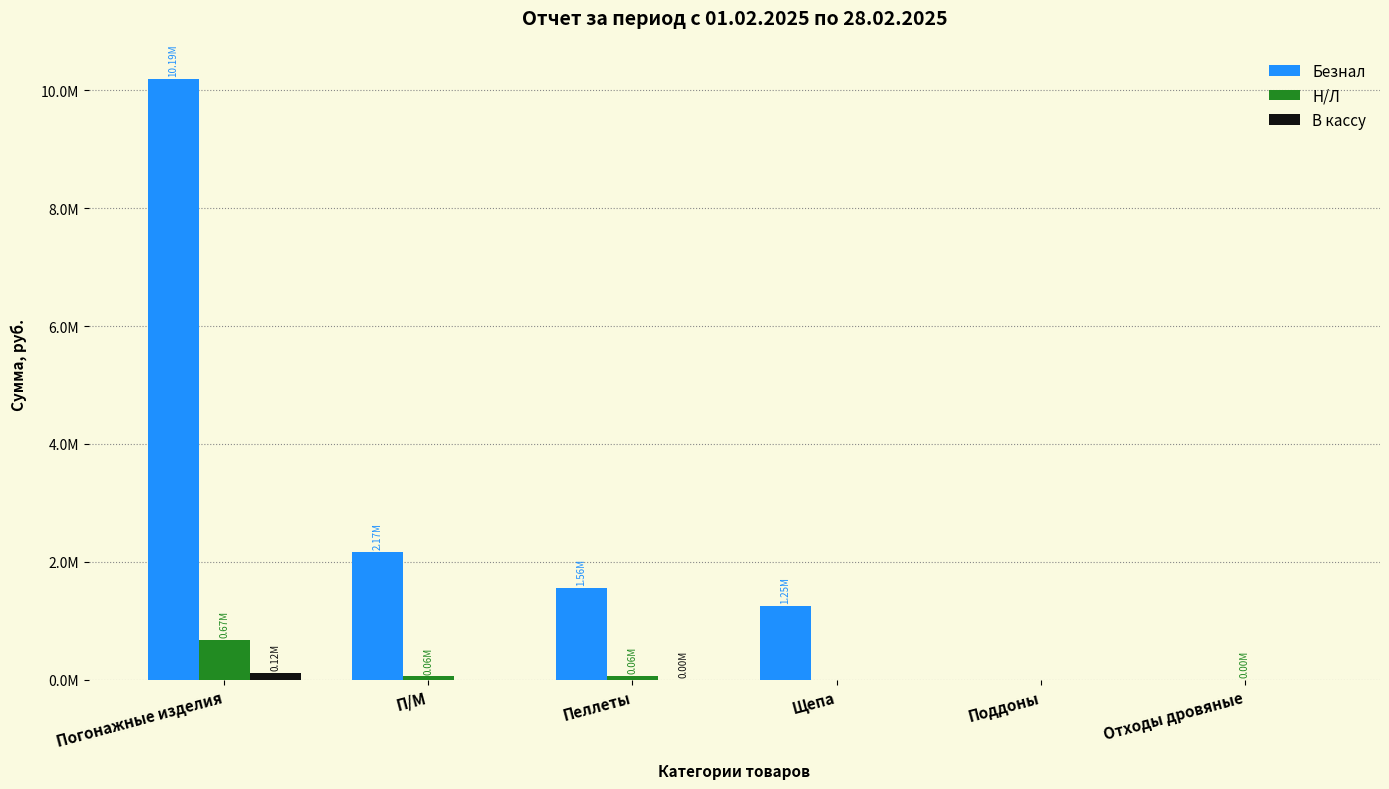

Rank the series by their maximum value, from highest to lowest.

Безнал, Н/Л, В кассу